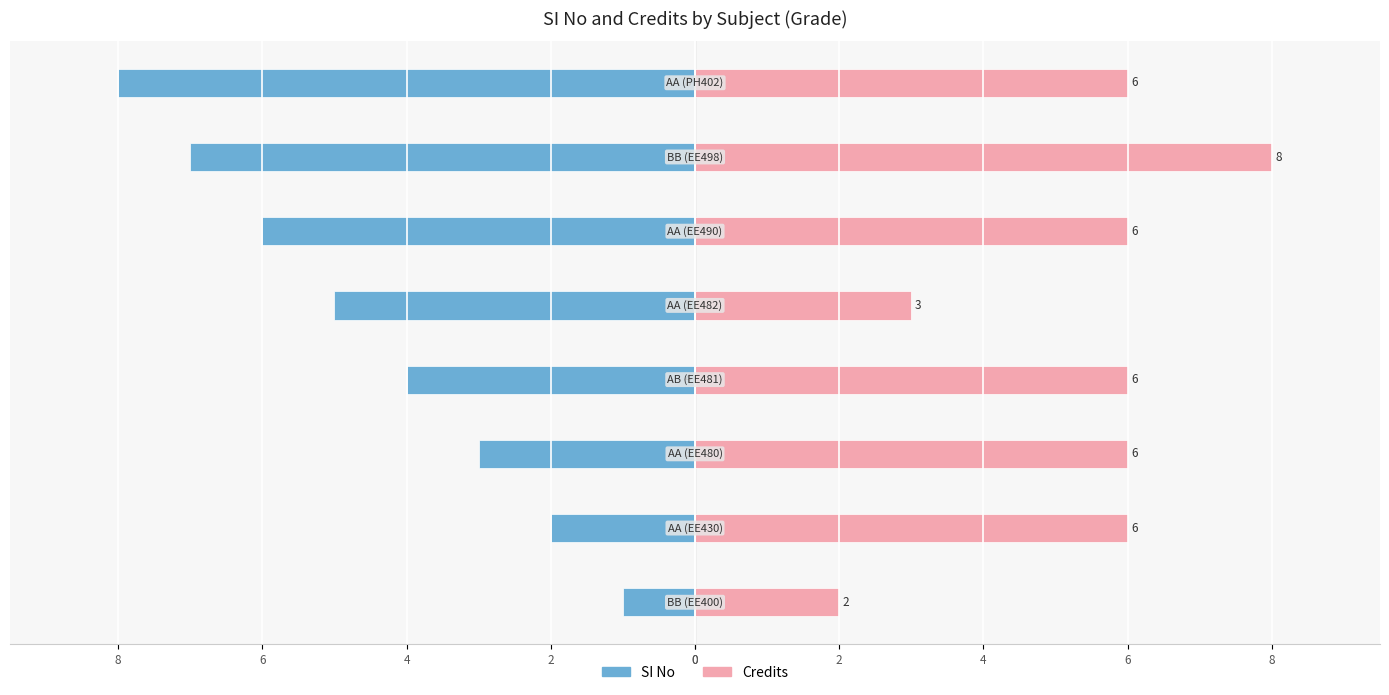

What is the total value across all series at 2?

4